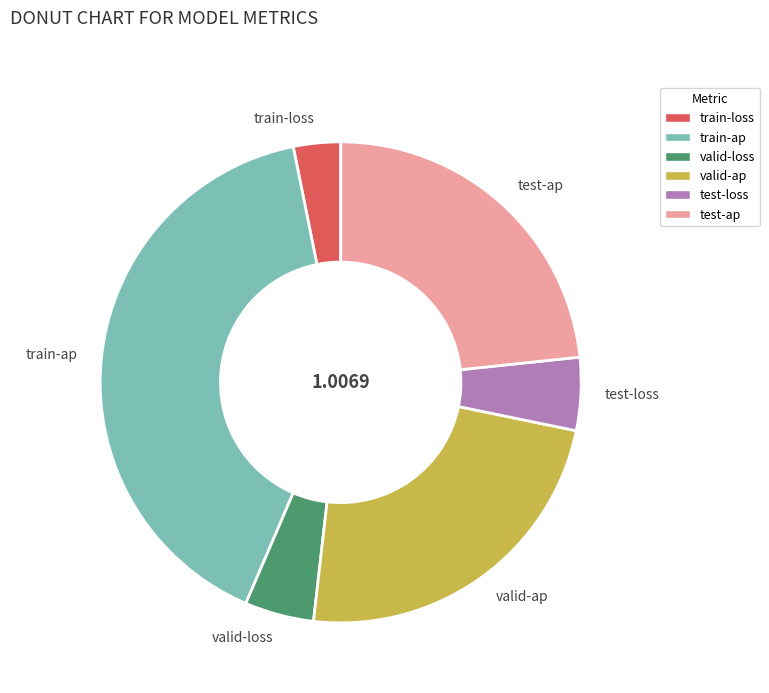

What is the smallest slice in the pie chart?

train-loss